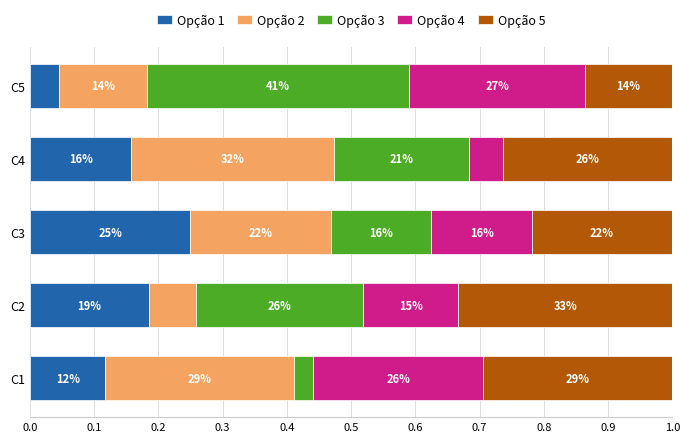

What are all the series names shown in the legend?

Opção 1, Opção 2, Opção 3, Opção 4, Opção 5